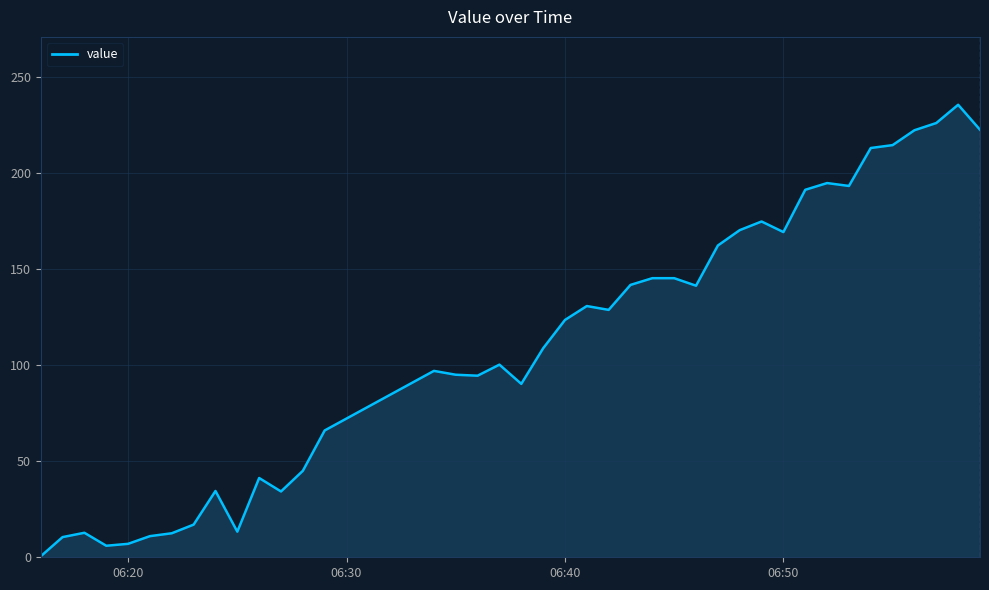

What is the greatest value displayed?

235.5